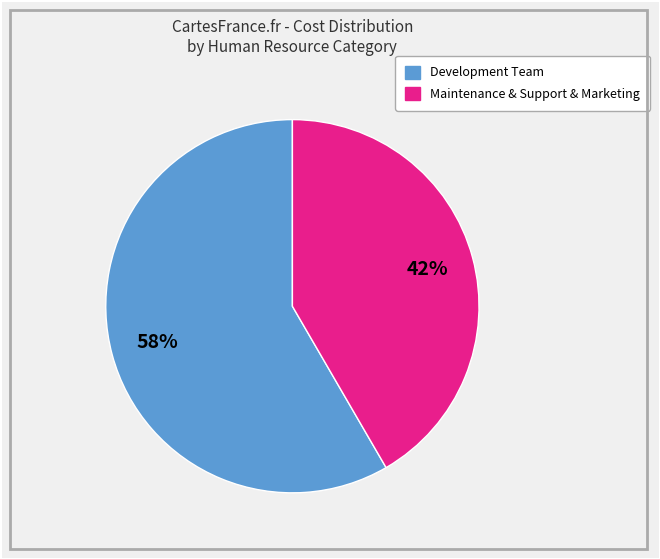

Does any single category account for the majority?

Yes